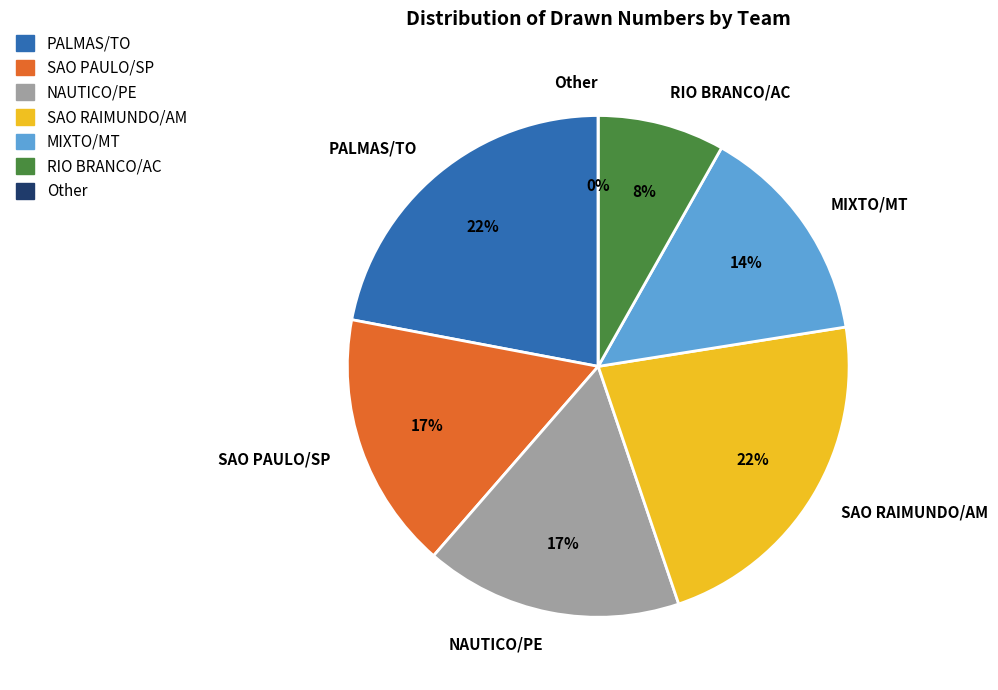

Is there a majority slice in this chart?

No